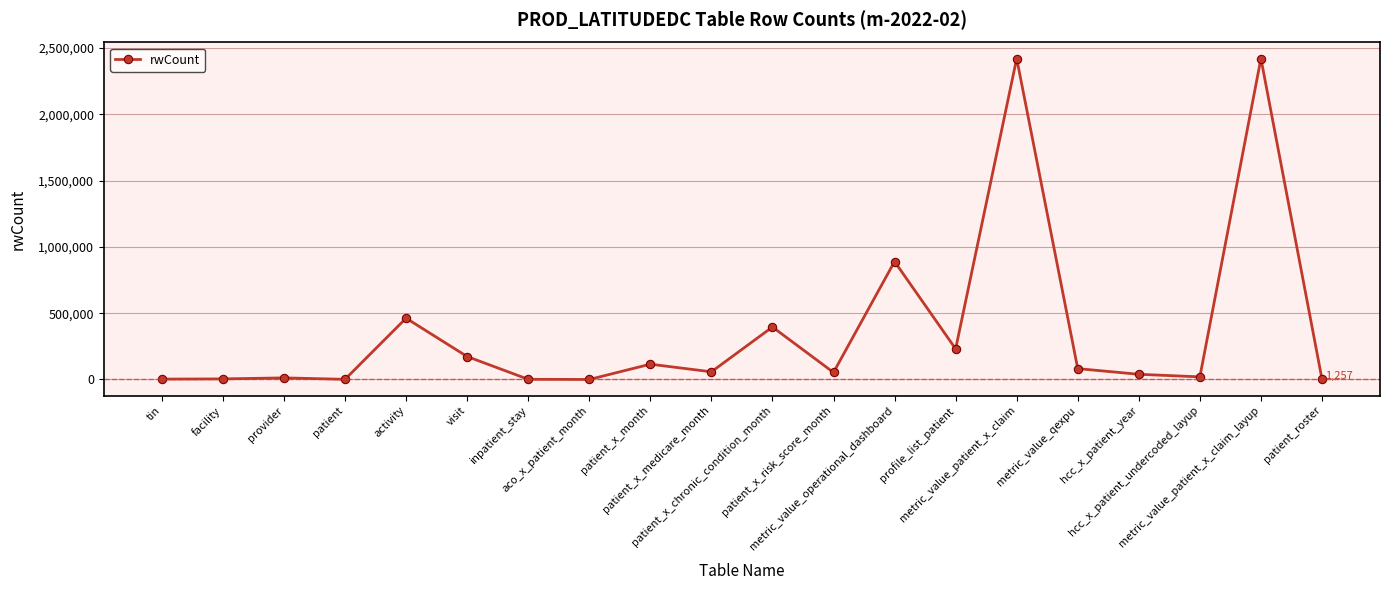

At which label is the value closest to 1209803?

metric_value_operational_dashboard